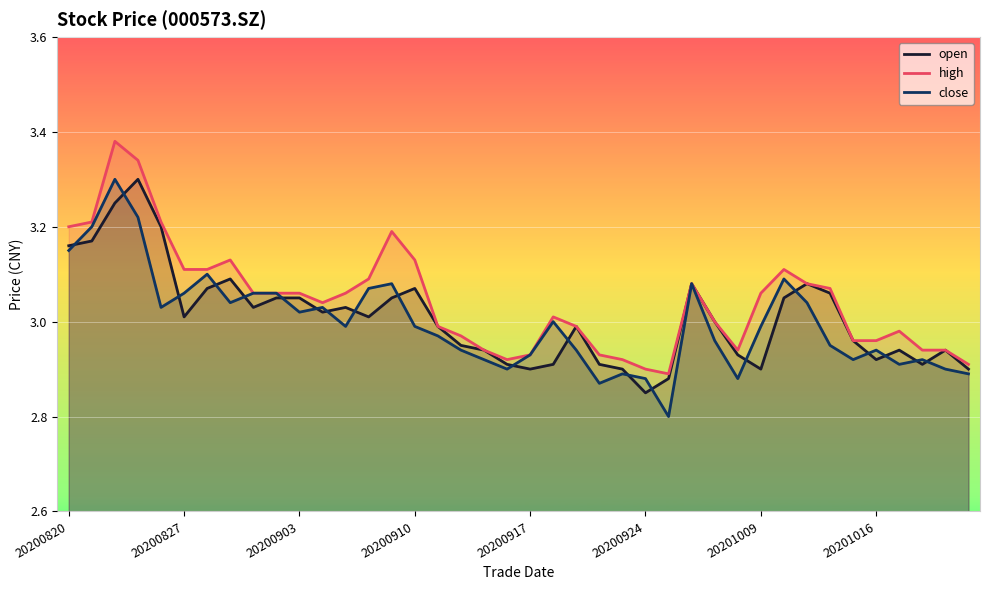

What is the total value across all series at 11?

9.1